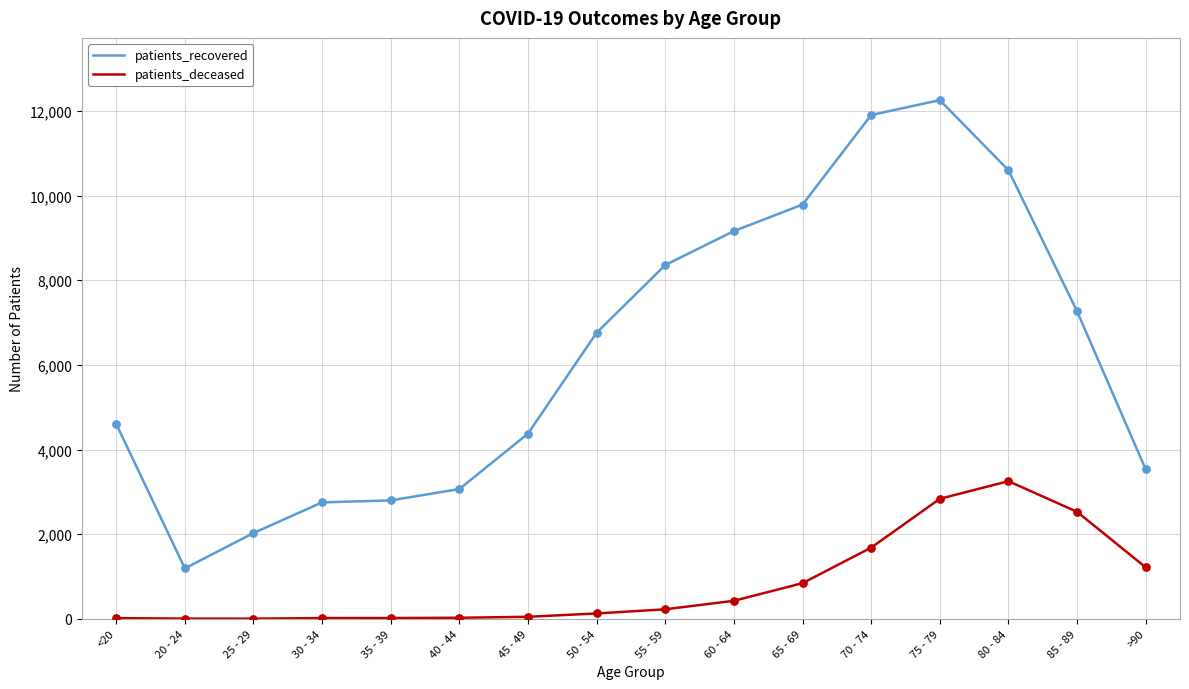

What is the total value across all series at 75 - 79?

15091